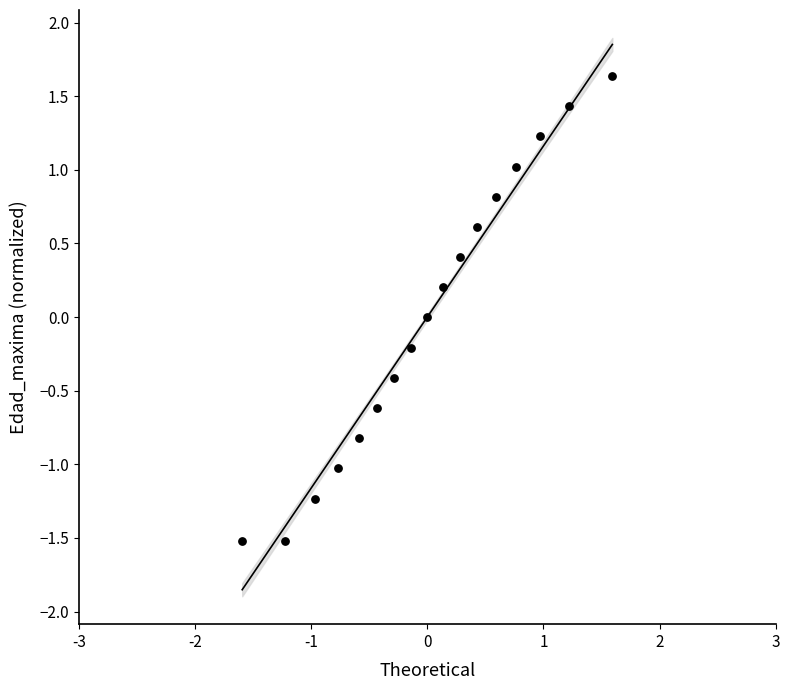

What is the range of X values (max minus min)?

3.2